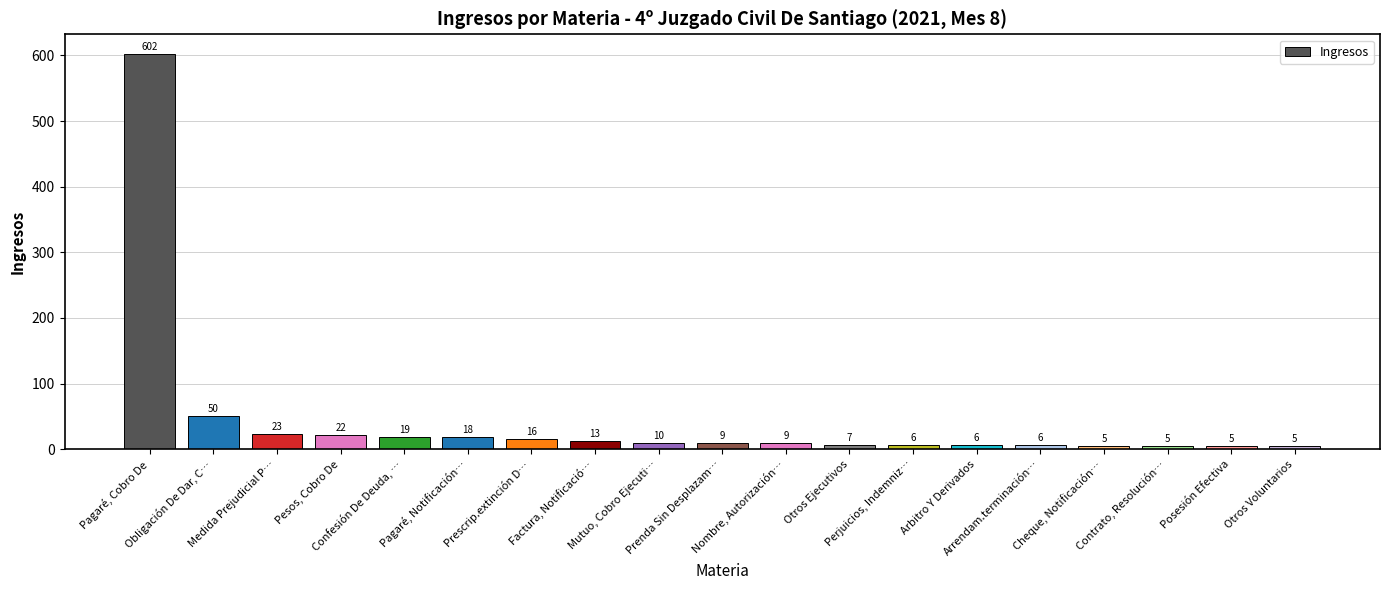

What is the value of the 17th bar from the left?

5